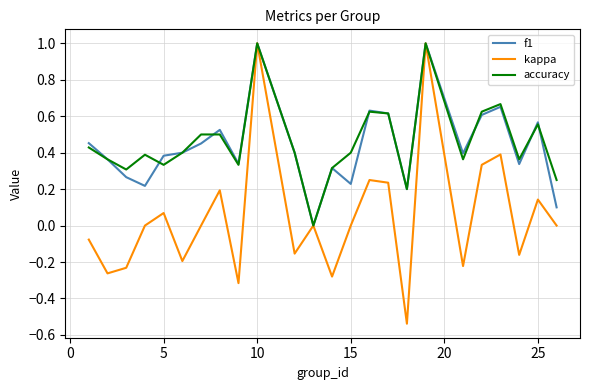

Which series has the widest spread of values?

kappa